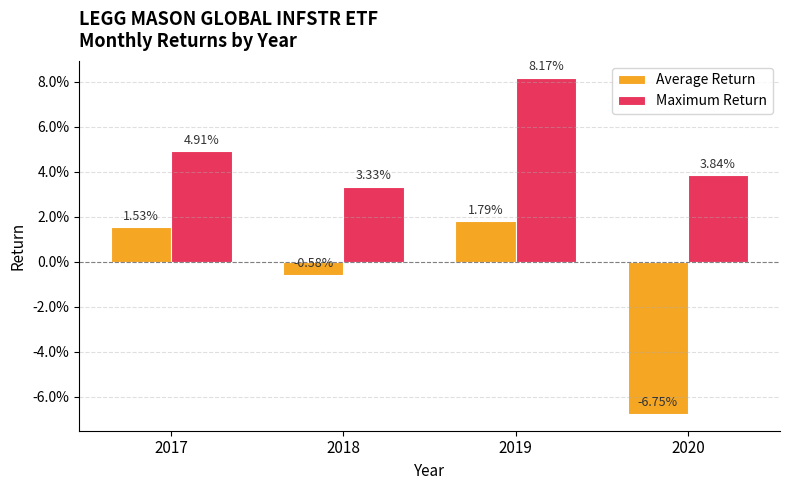

What are all the series names shown in the legend?

Average Return, Maximum Return